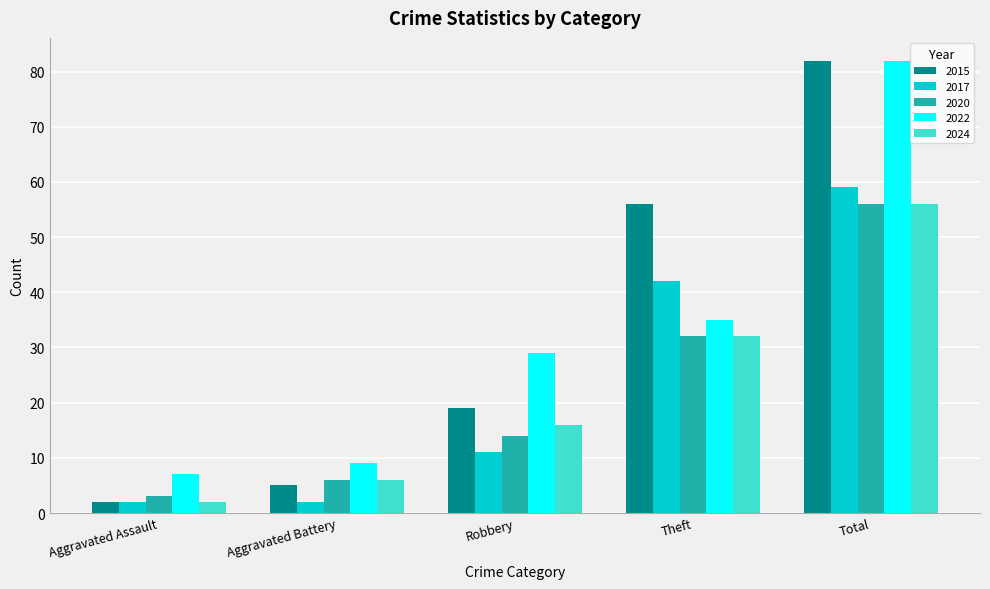

How many values in the 2024 series are below 16?

2